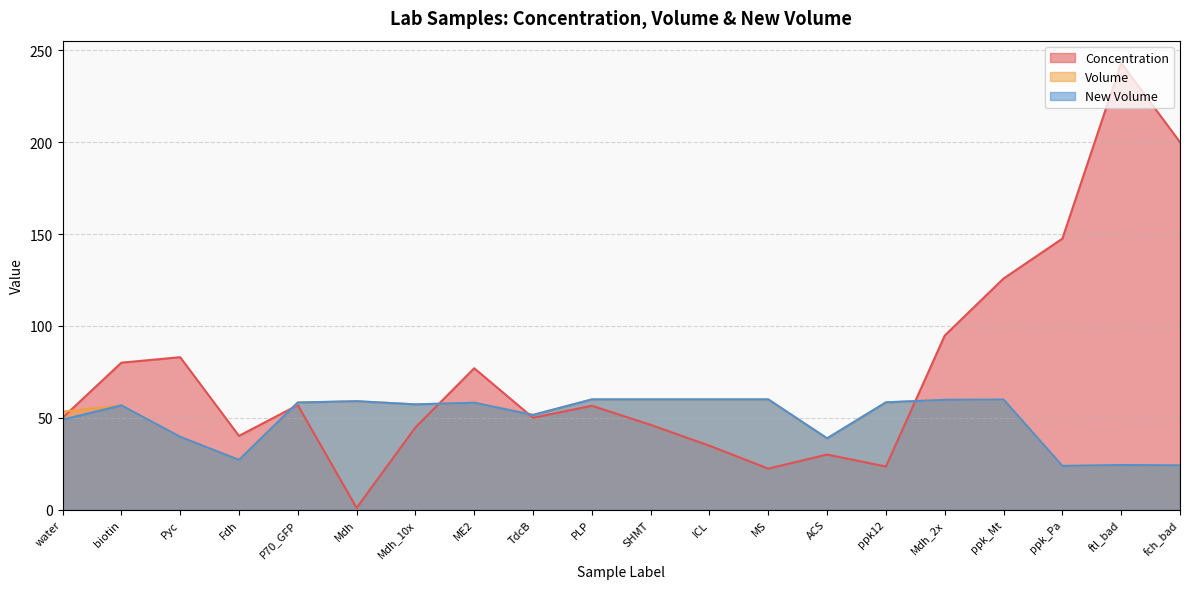

At which category does Concentration reach its first local peak?

Pyc